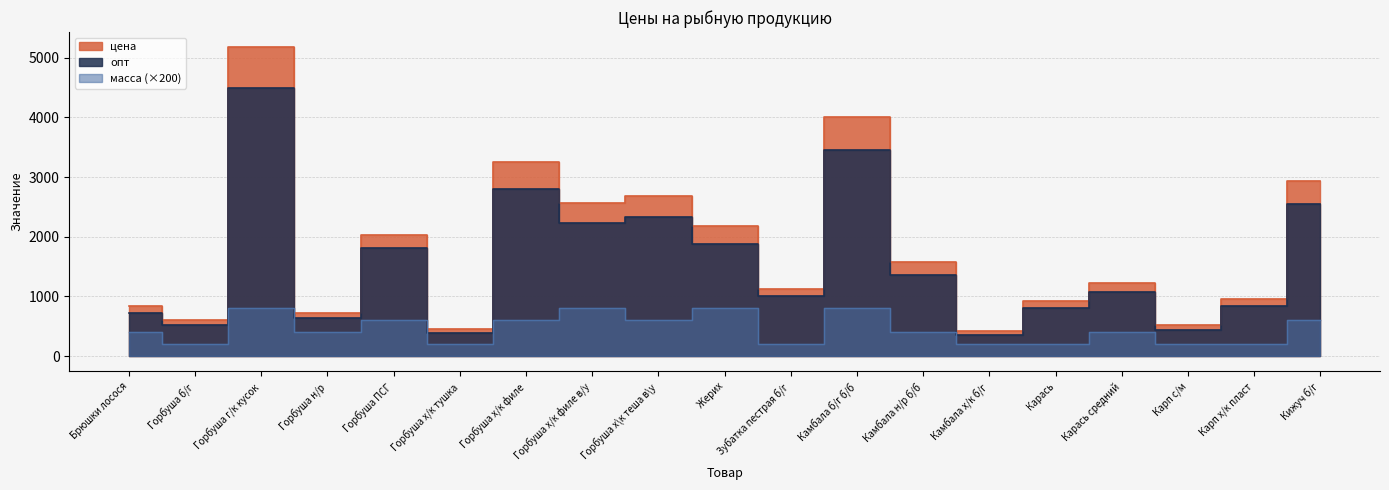

Reading left to right, what are all the values shown in this chart?

цена: 834	597	5171	717	2035	452	3259	2564	2678	2180	1131	4007	1571	423	927	1231	516	960	2932
опт: 725	519	4498	638	1811	388	2802	2230	2329	1874	1006	3446	1351	359	806	1070	443	844	2550
масса: 400	200	800	400	600	200	600	800	600	800	200	800	400	200	200	400	200	200	600